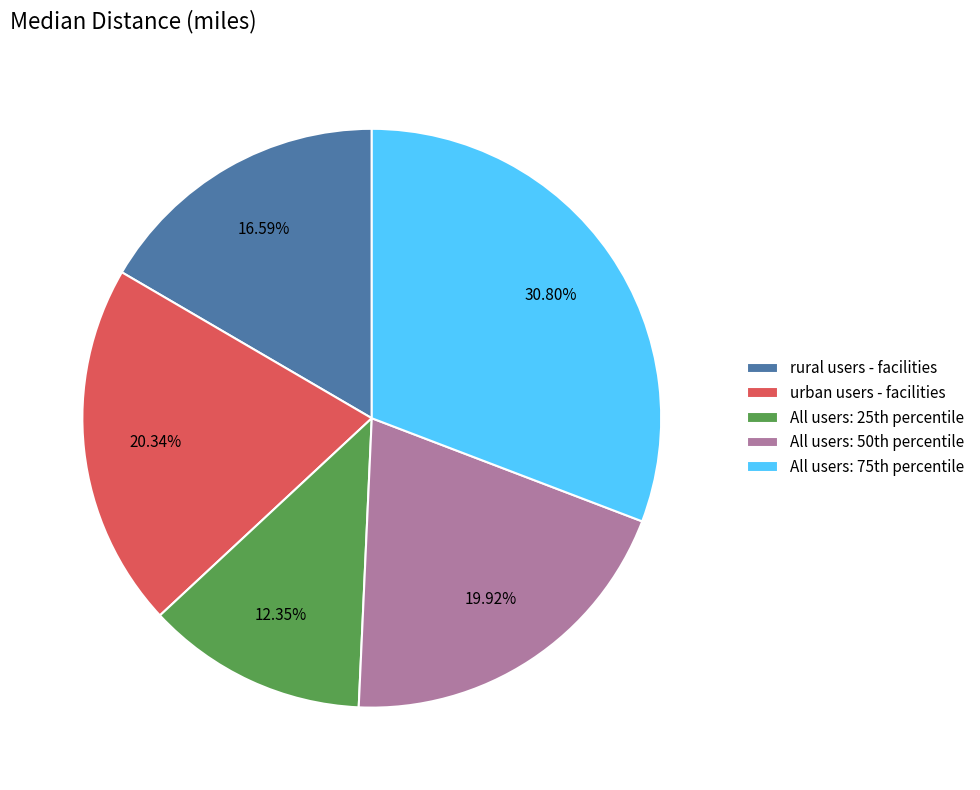

Is it true that rural users - facilities is 4% of the pie?

False